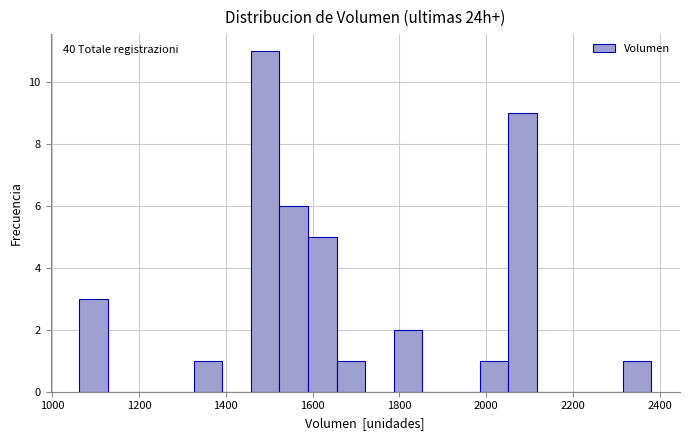

Read against the x-axis, roughly where is the centre of the tallest bar?

1500